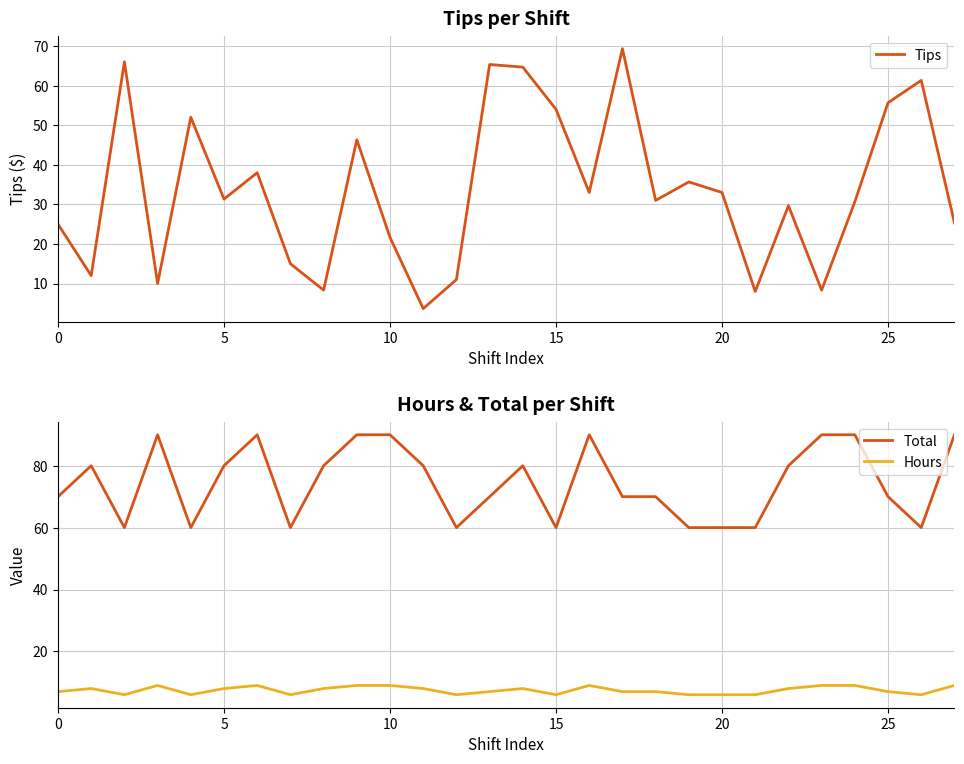

What is the lowest value of the Hours series?

6